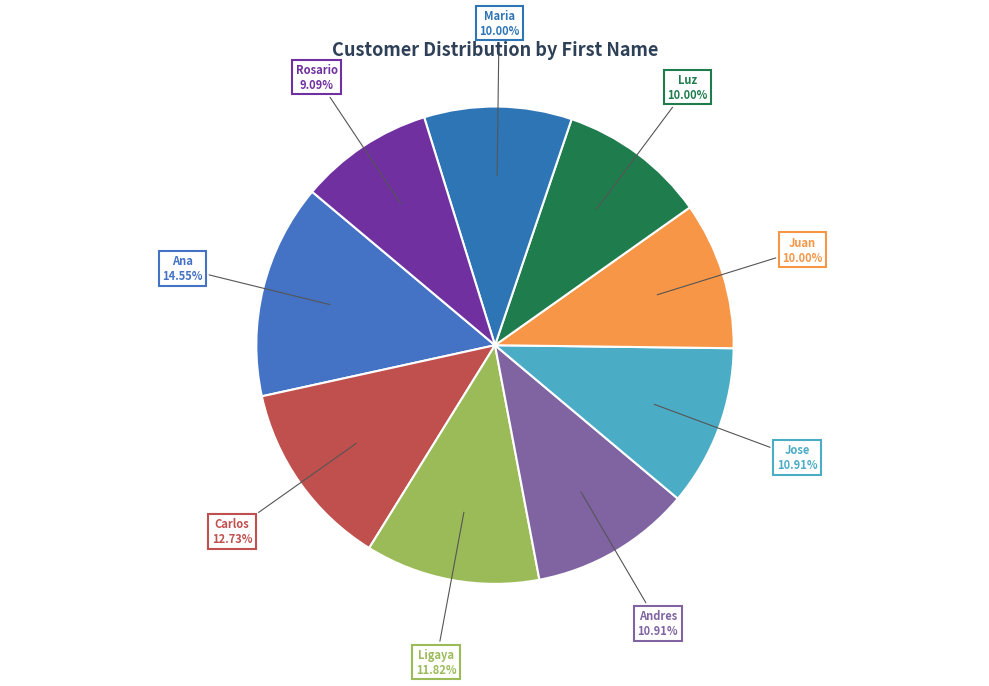

How many slices are in this pie chart?

9